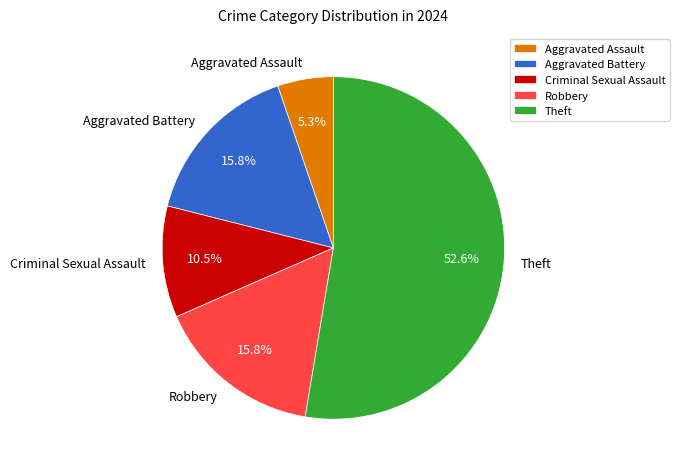

Does Robbery account for over 50% of the chart?

No